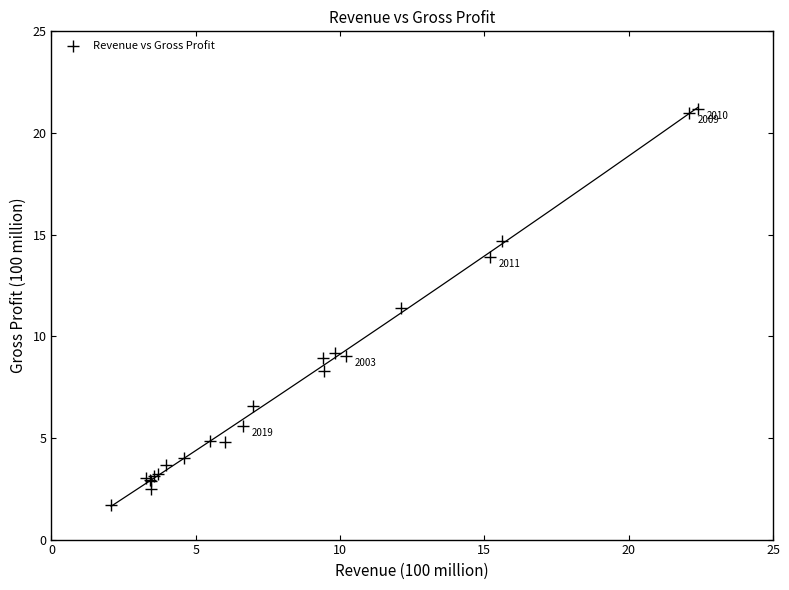

What Y value in the scatter plot is closest to 11?

11.4